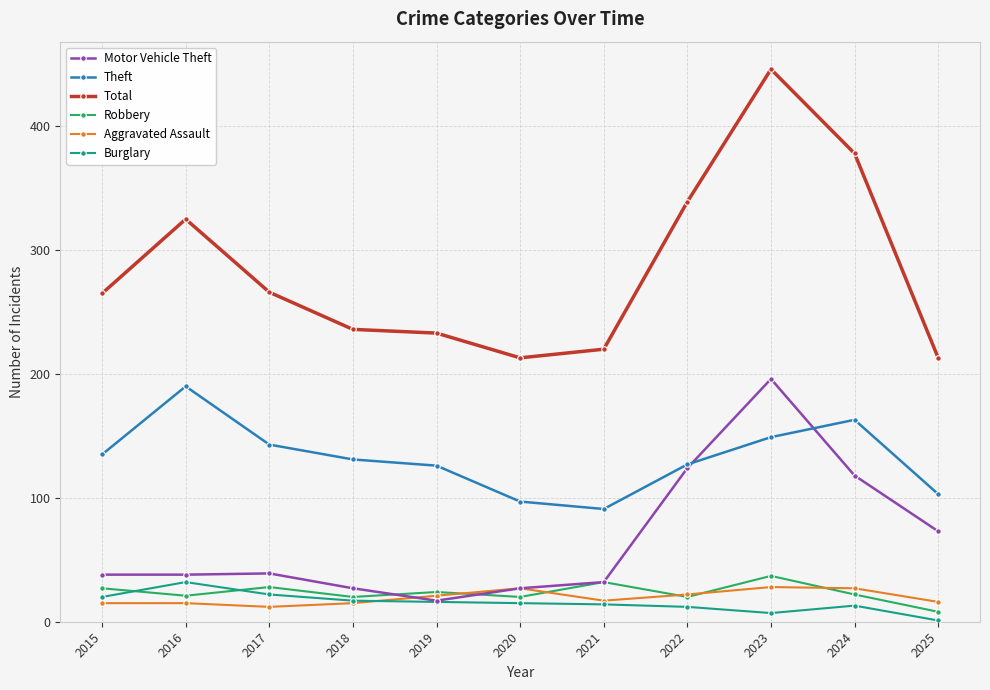

In Theft, how many points are higher than both neighbors (excluding endpoints)?

2